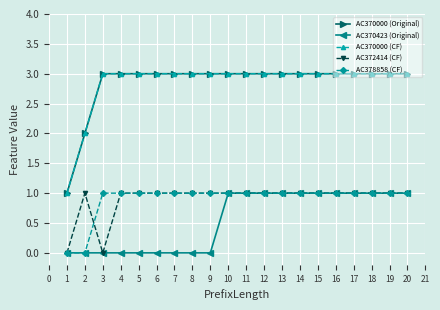

What is the sum of all AC370423 (Original) values?

11